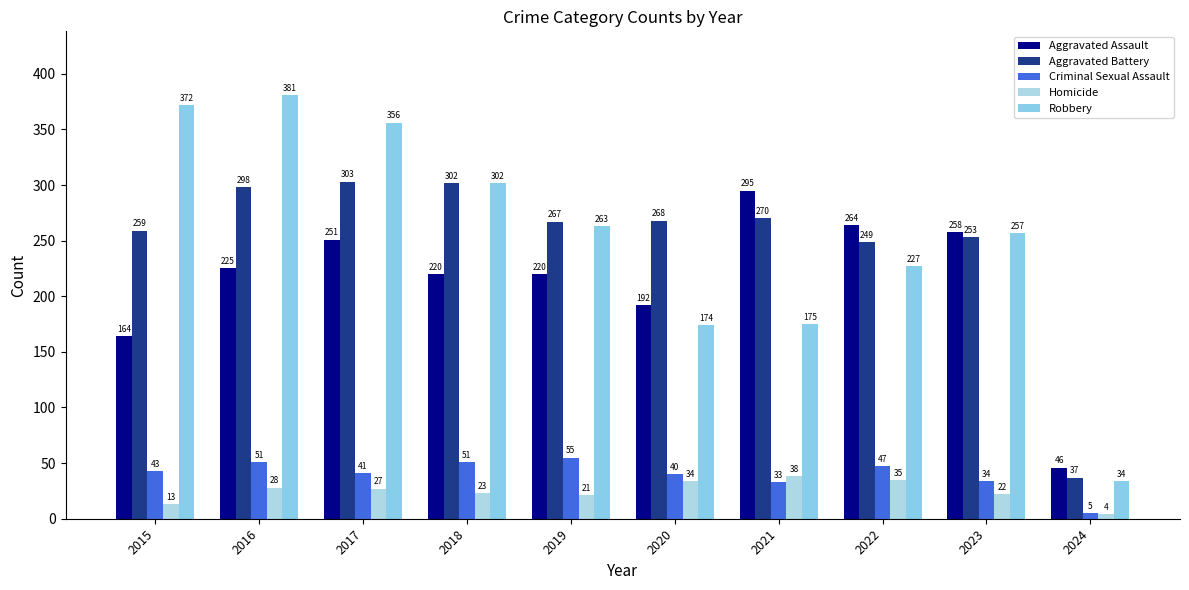

How many data points in Robbery are less than 263?

5